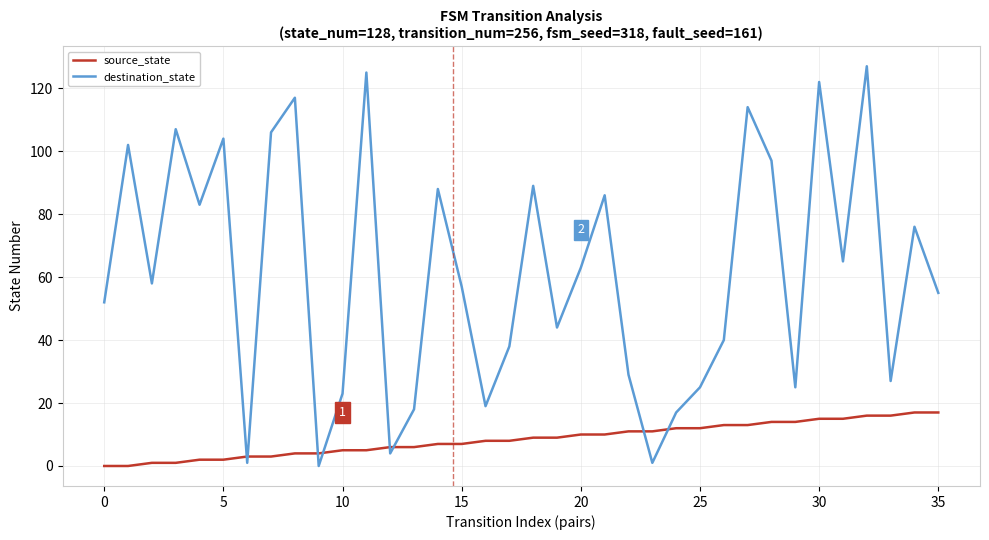

After their last crossing, which series has the higher values: source_state or destination_state?

destination_state